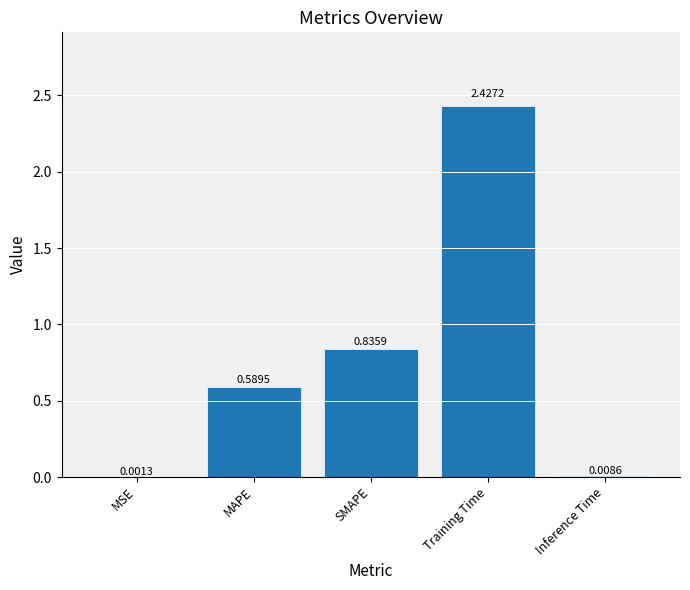

Where is the data nearest to the value 1?

SMAPE